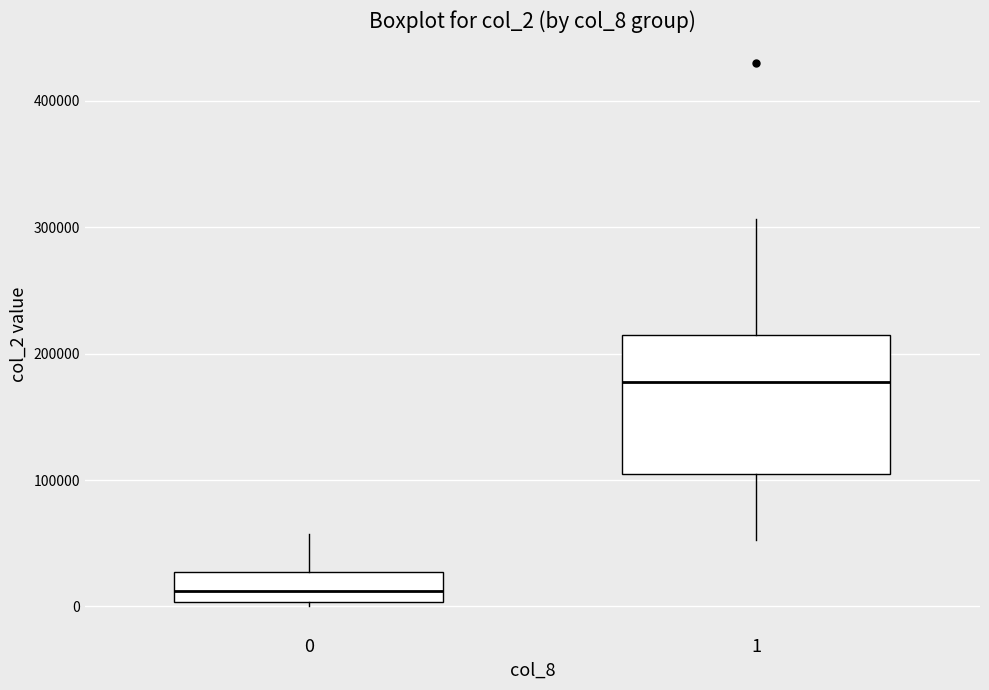

Reading left to right, transcribe this box plot: for each box, give where its median line is, the range the box spans, and where its two whiskers end, as read against the y-axis. The values are not printed on the chart, so give them approximately, as read against the axis.

0: median 10000, box 0 to 30000, whiskers 0 (just below the box's lower edge) to 60000
1: median 180000, box 100000 to 210000, whiskers 50000 to 310000